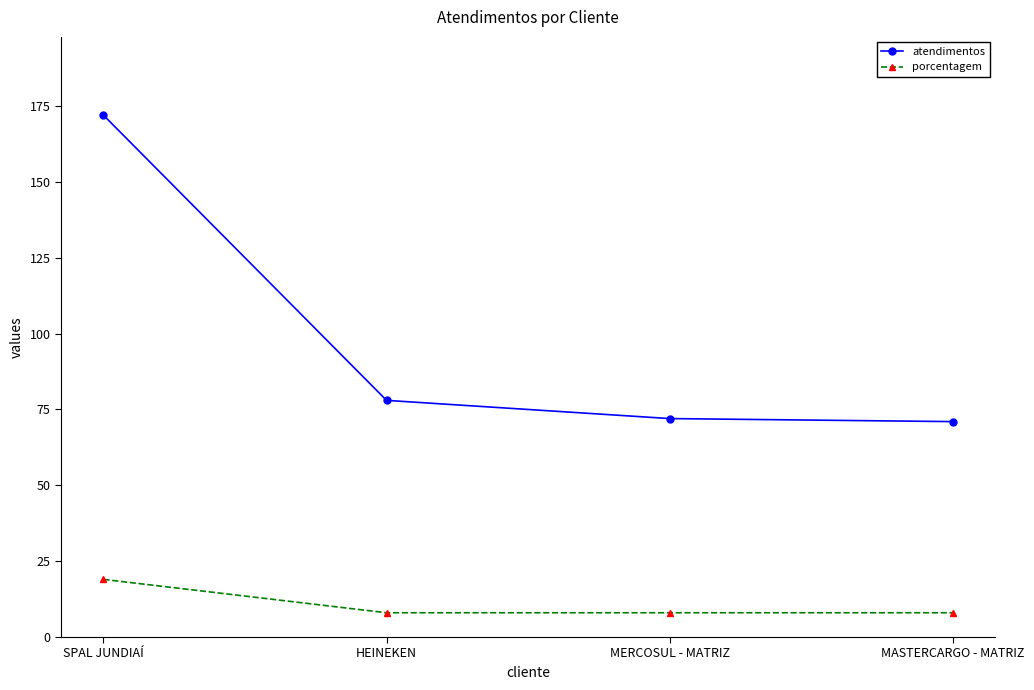

List the series in order of their peak value, highest first.

atendimentos, porcentagem